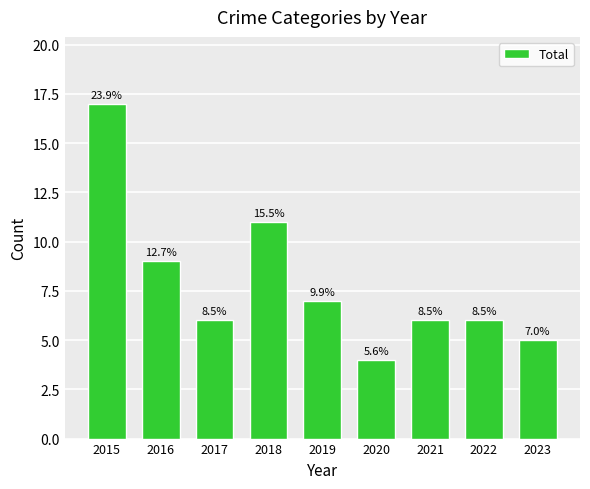

Where does the data first go above 6?

2015